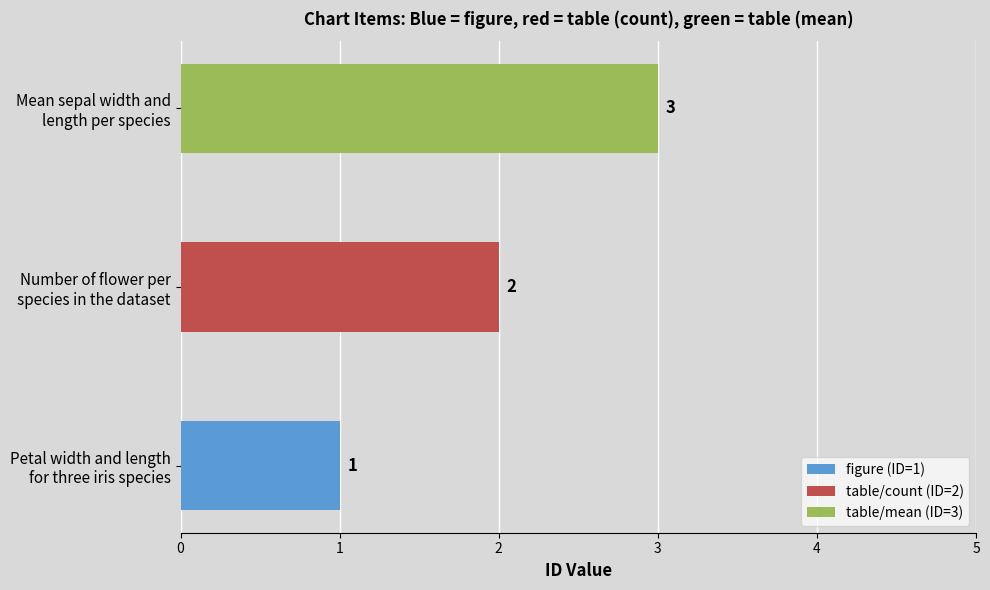

How many series are shown in this chart?

1